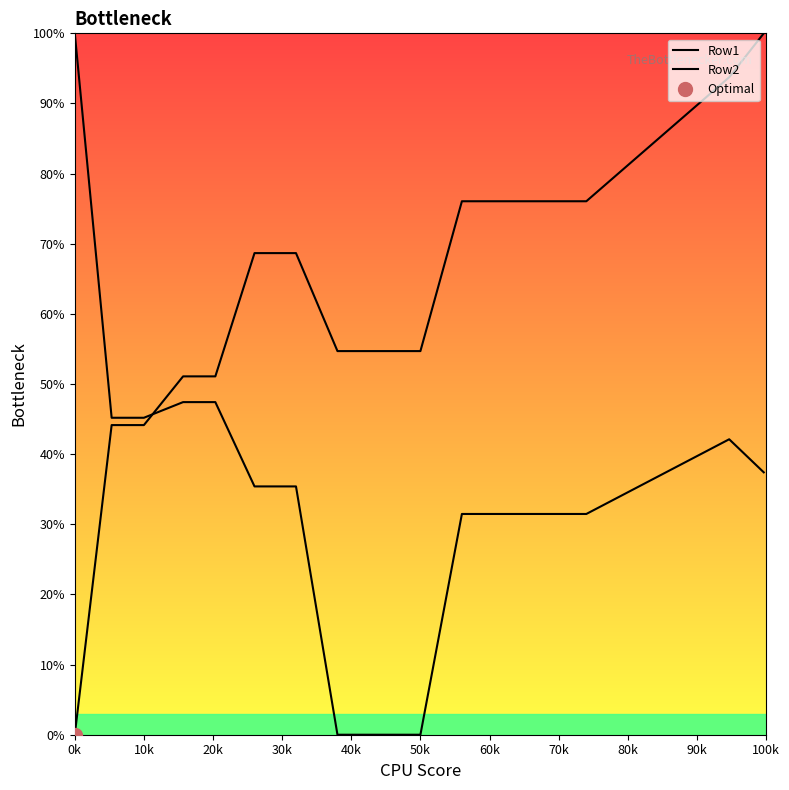

List the series in order of their overall mean, lowest first.

Row2, Row1